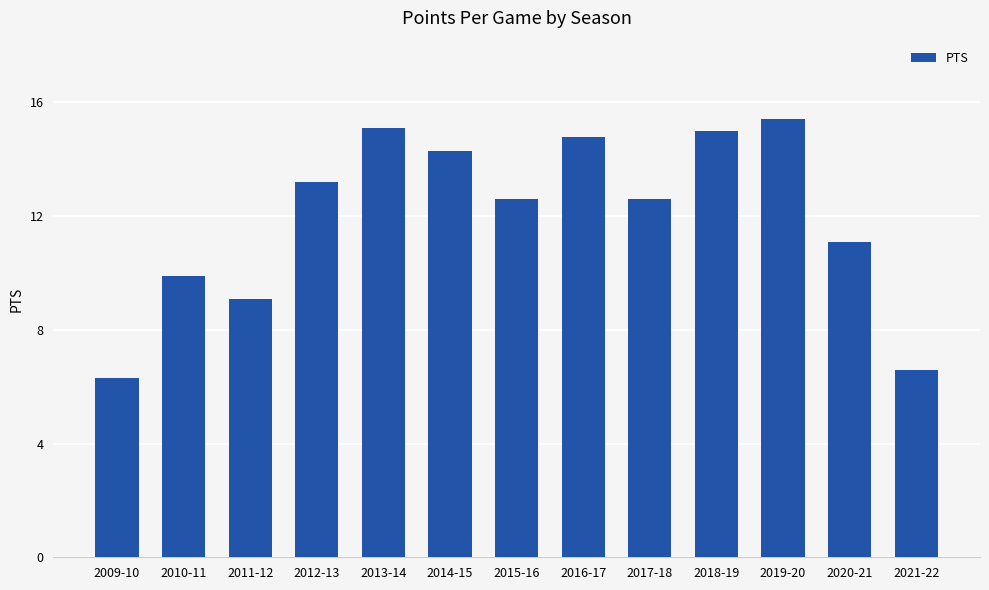

Is it true that the value at 2021-22 is 2.0?

False